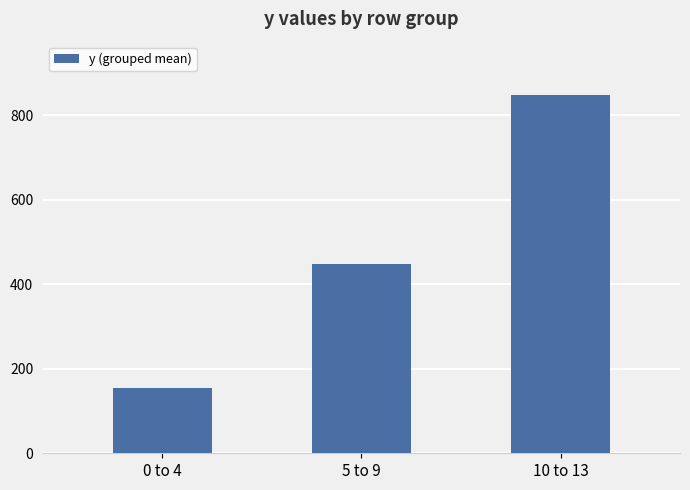

Which has a higher value, 0 to 4 or 5 to 9?

5 to 9